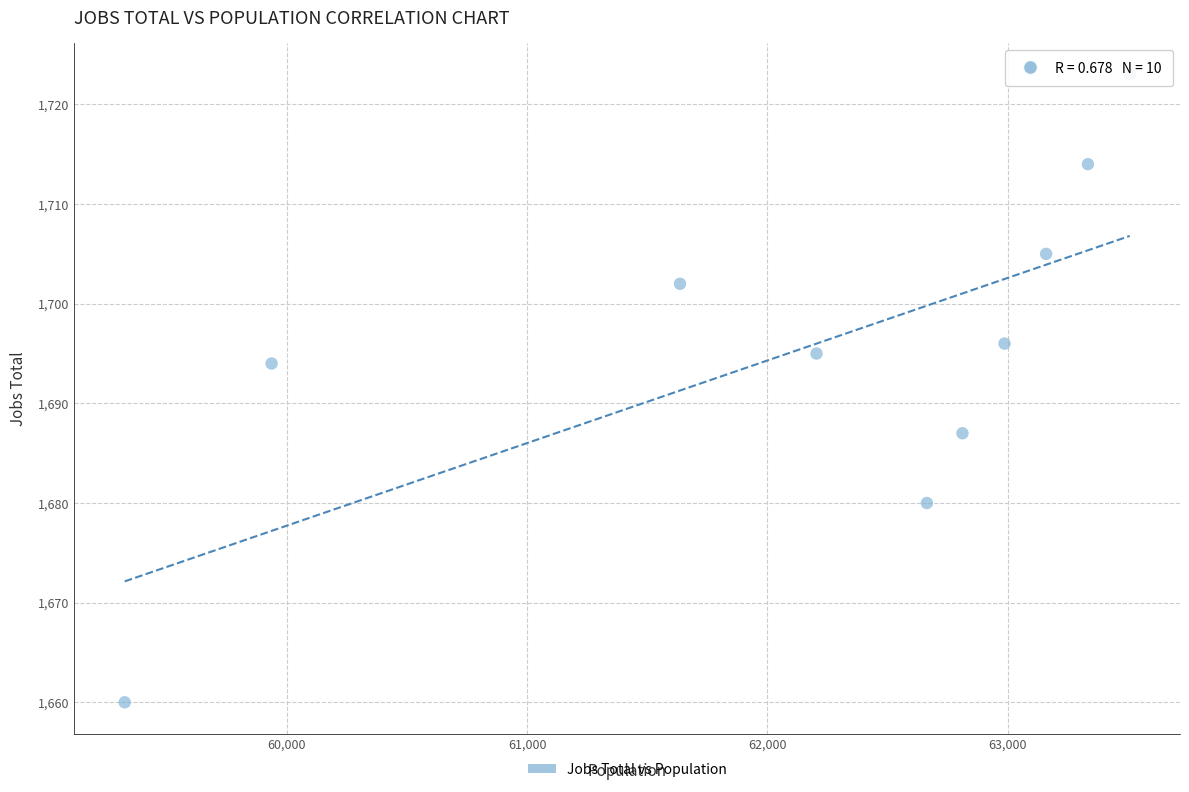

What is the range of X values (max minus min)?

4181